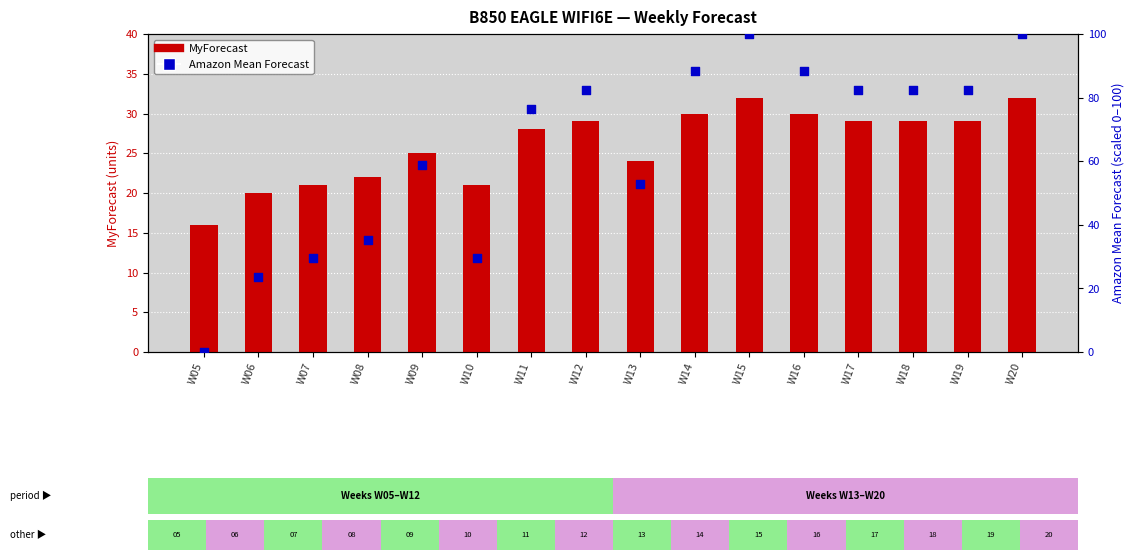

Which series reaches the maximum Y coordinate?

Amazon Mean Forecast